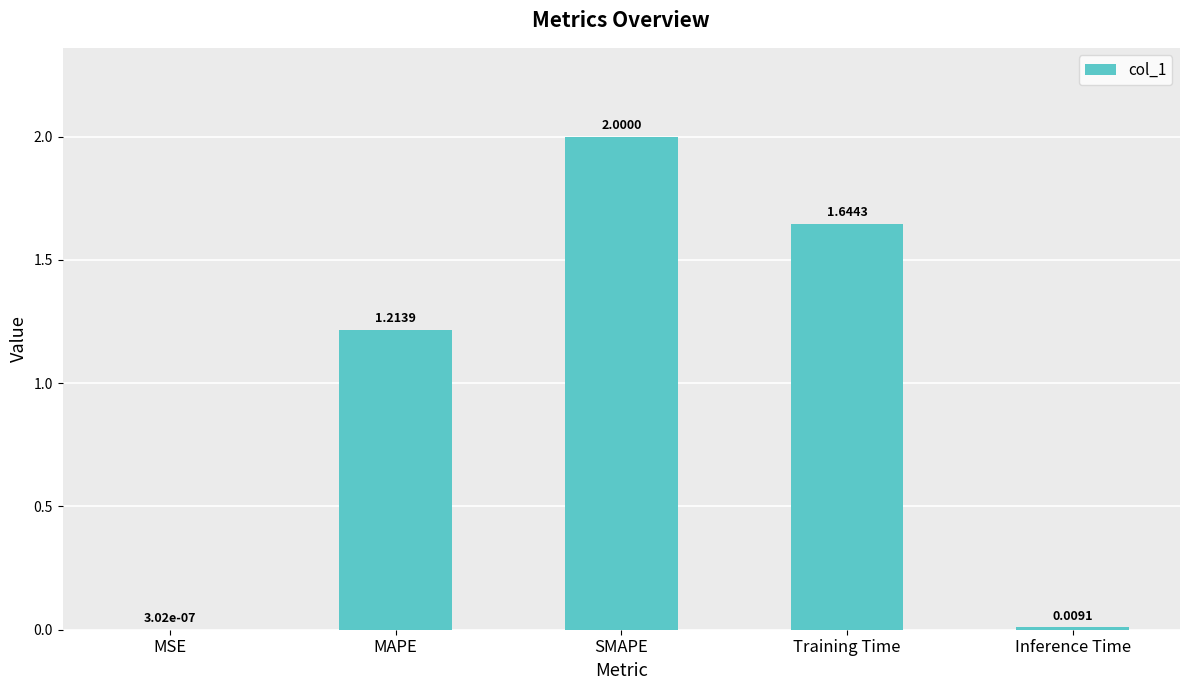

Which category has the highest value across all series?

SMAPE